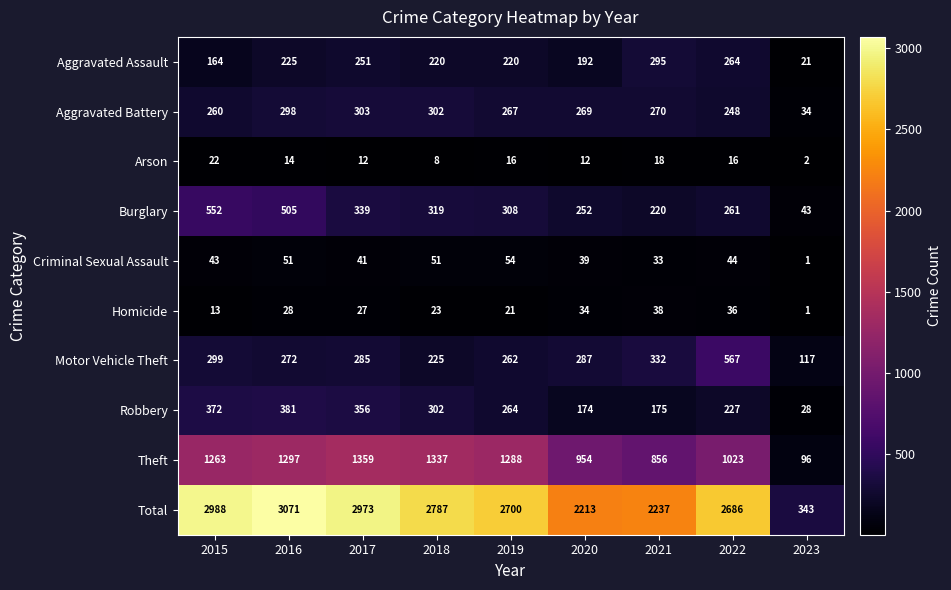

Which label corresponds to the largest value in the chart?

2016